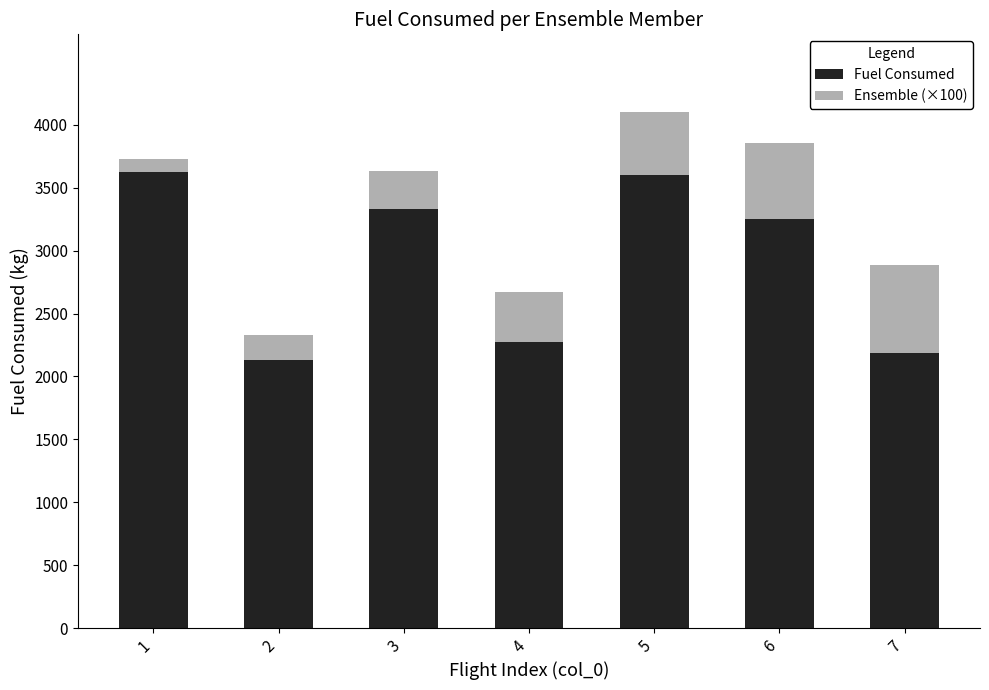

What is the value of the Fuel Consumed bar at the 3rd from the left?

3330.2